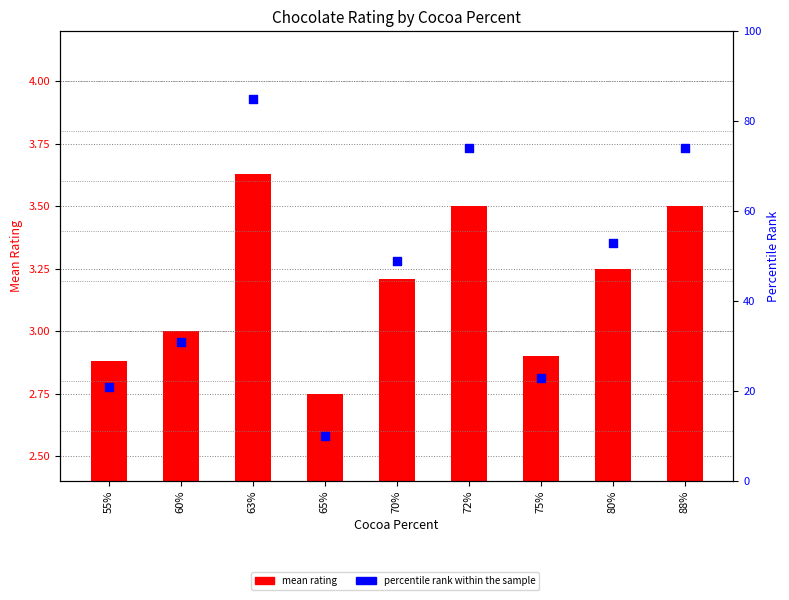

At how many categories does at least one series exceed 13?

8